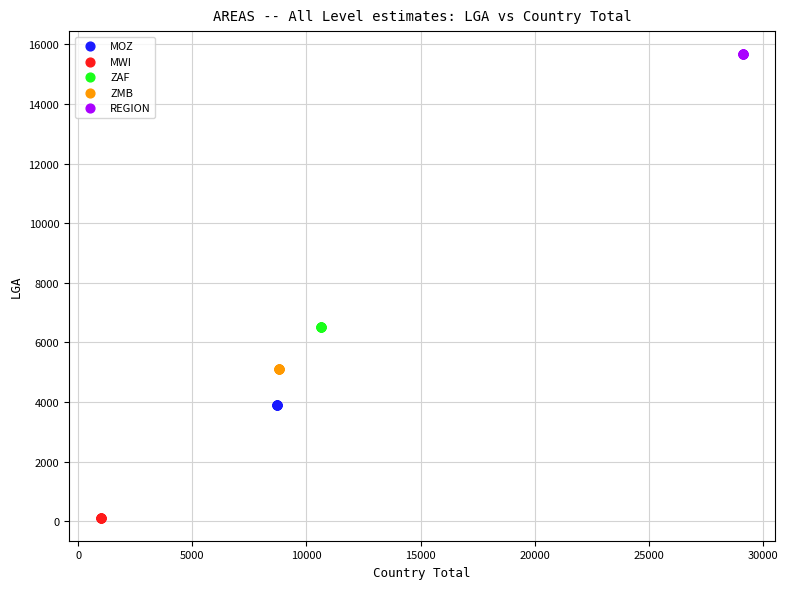

What are all the series names shown in the legend?

MOZ, MWI, ZAF, ZMB, REGION